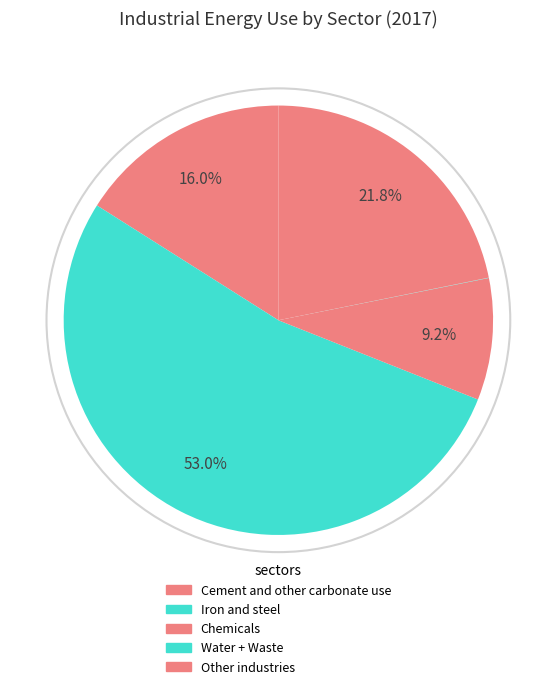

What portion of the pie excludes Water + Waste?

100.0%